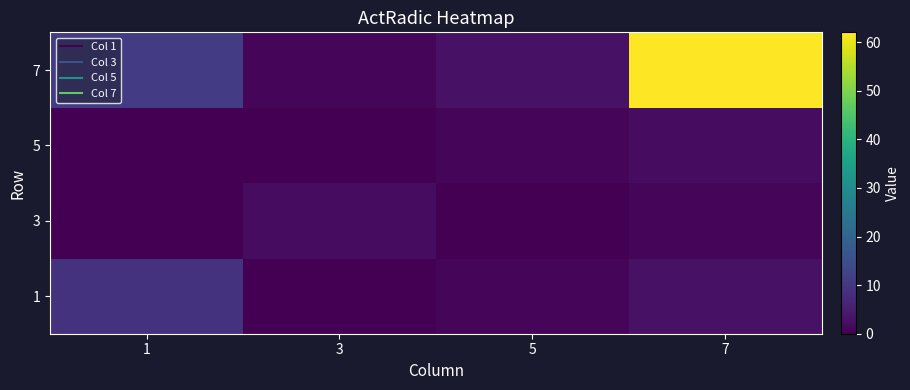

Reading left to right, what are all the values shown in this chart?

1: 1=9	3=0	5=1	7=3
3: 1=0	3=2	5=0	7=1
5: 1=0	3=0	5=1	7=2
7: 1=11	3=1	5=3	7=62